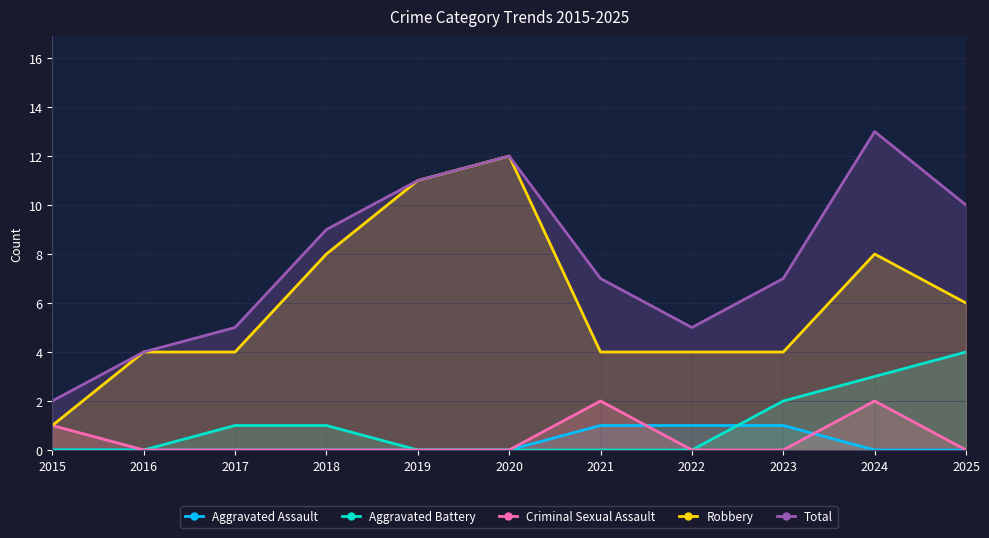

At which label does Aggravated Assault reach its peak?

2021